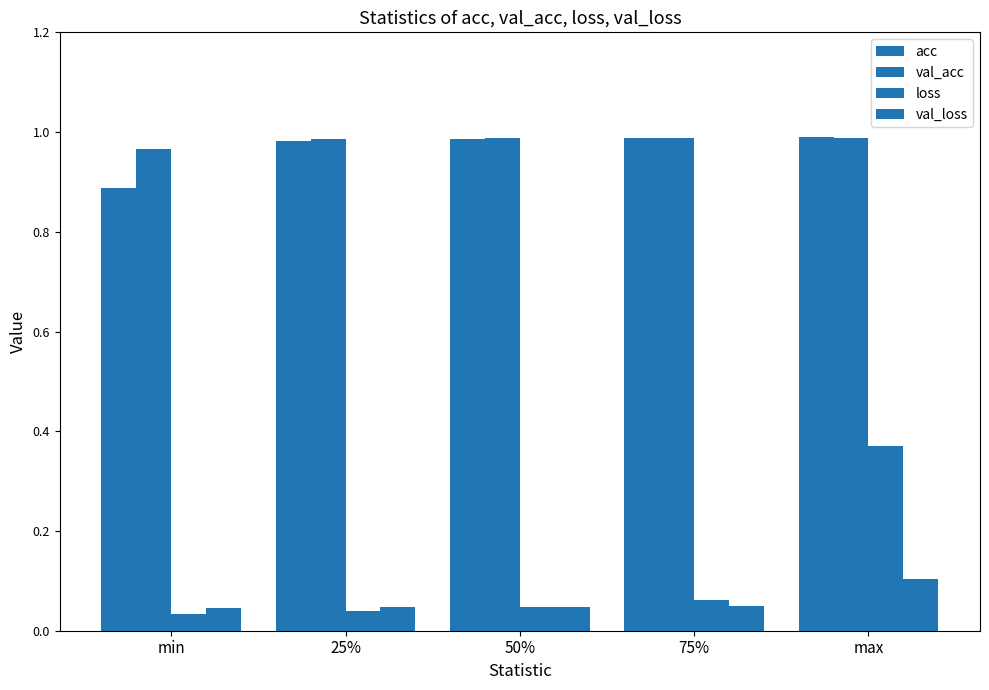

How many groups of bars are there?

5